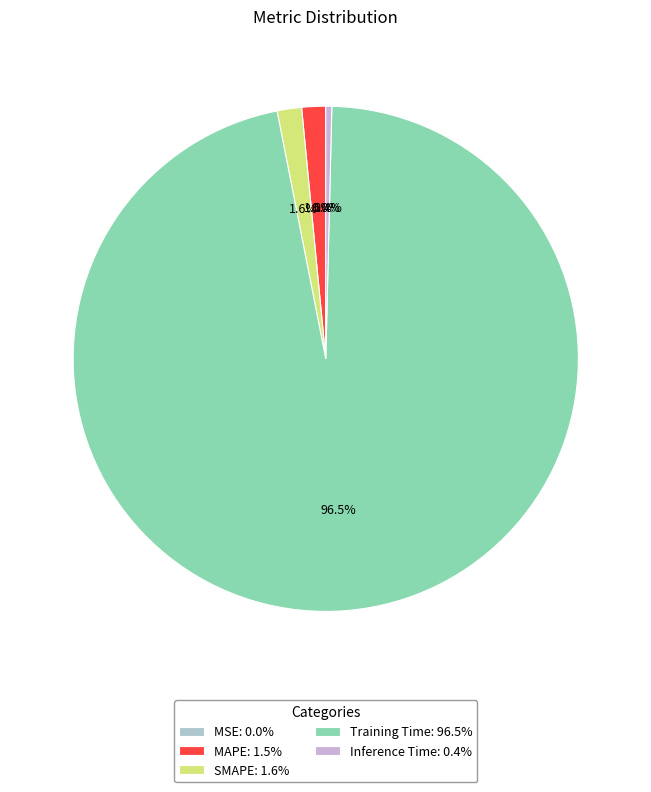

What percentage is the Training Time slice, to the nearest percent?

97%